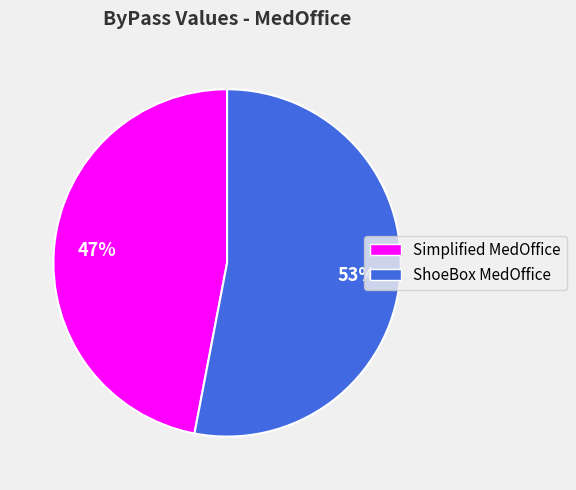

How many segments does this pie chart have?

2